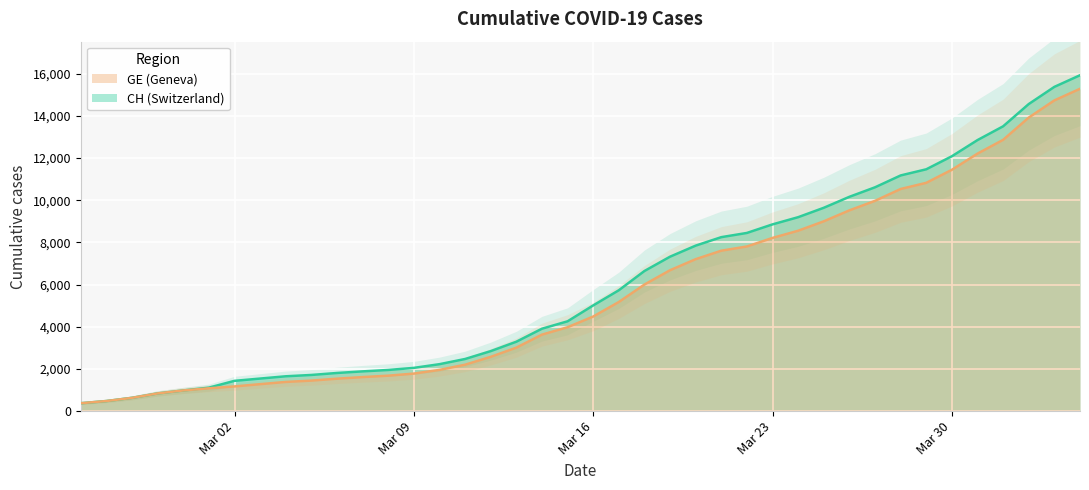

True or false: GE and CH cross at least once.

False